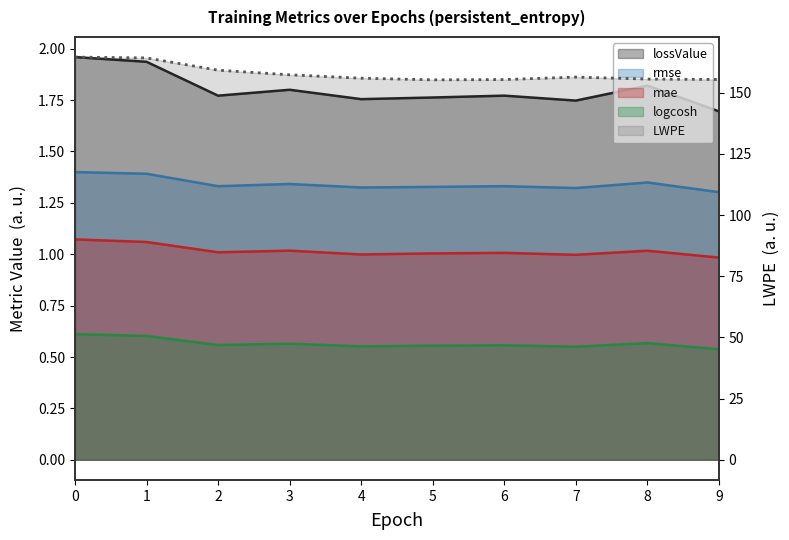

True or false: LWPE and rmse intersect in this chart.

False